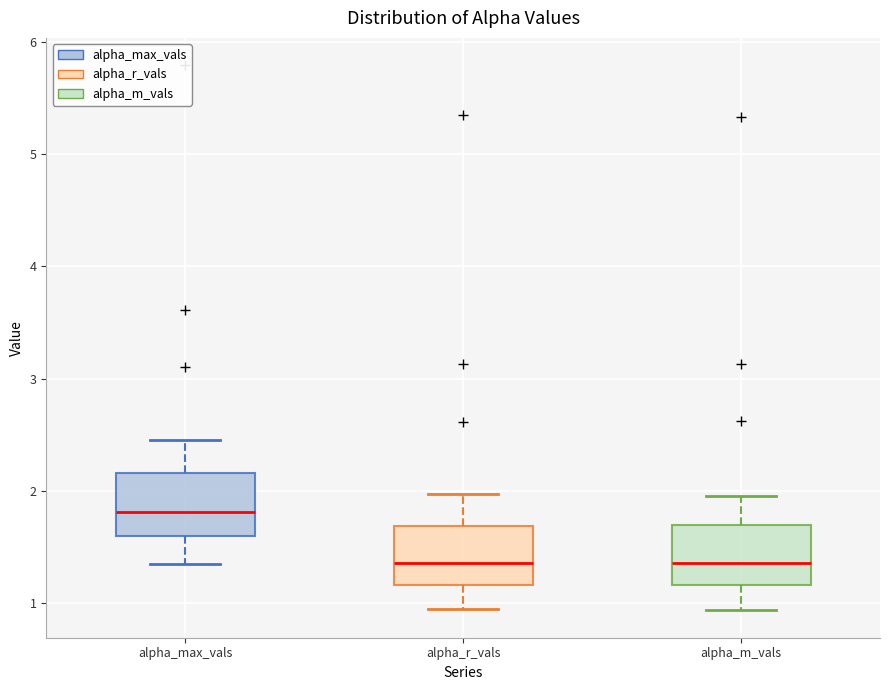

Reading left to right, read every box against the y-axis: the position of its median line, the range the box covers, and the ends of its whiskers. The values are not printed on the chart, so give them approximately, as read against the axis.

alpha_max_vals: median 1.8, box 1.6 to 2.2, whiskers 1.4 to 2.5
alpha_r_vals: median 1.4, box 1.2 to 1.7, whiskers 0.9 to 2.0
alpha_m_vals: median 1.4, box 1.2 to 1.7, whiskers 0.9 to 2.0